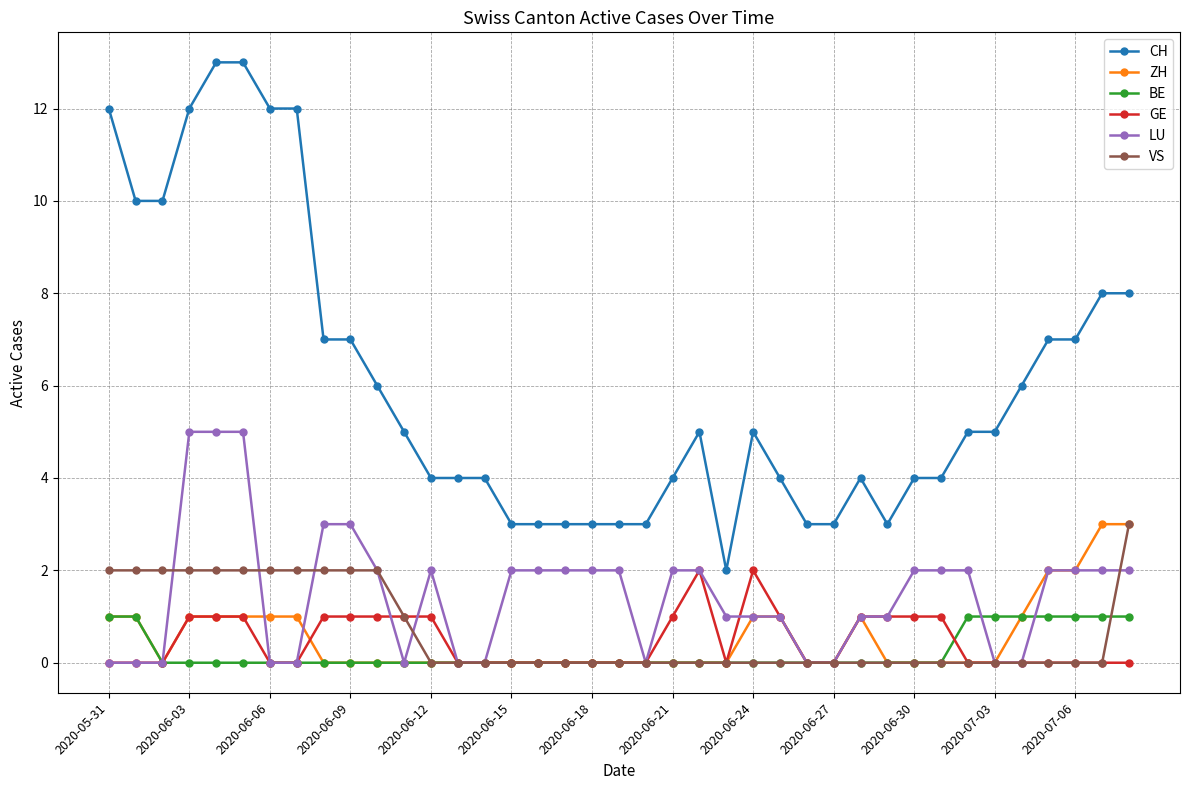

Which series has the largest range (max minus min)?

CH